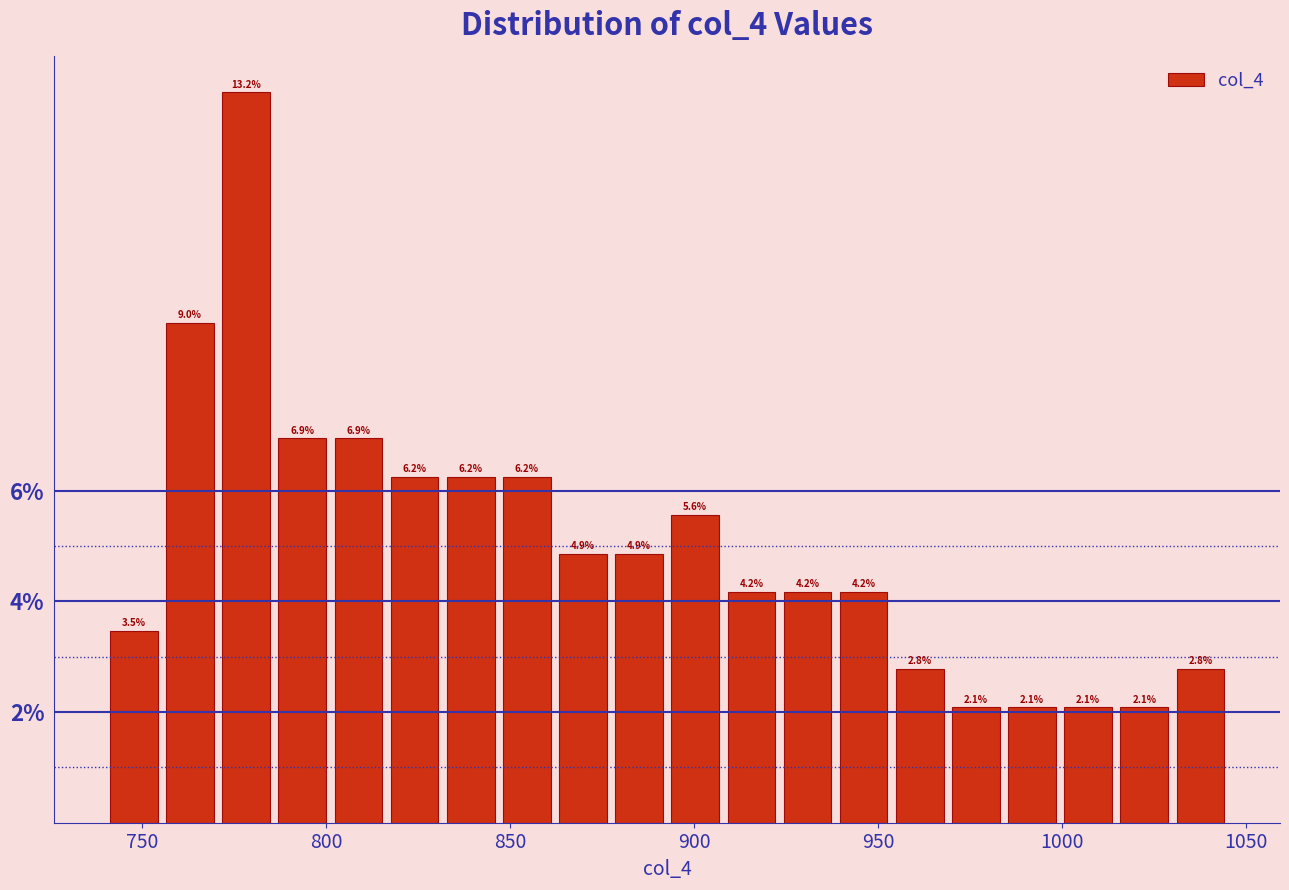

Around what value on the x-axis is the tallest bar? Give the approximate position of its centre, as read against the axis.

780